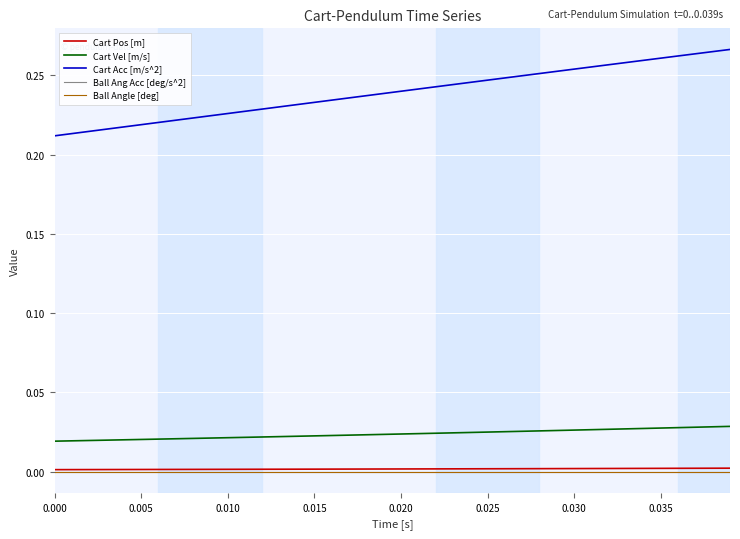

Is this an area chart (filled region under the line)?

No